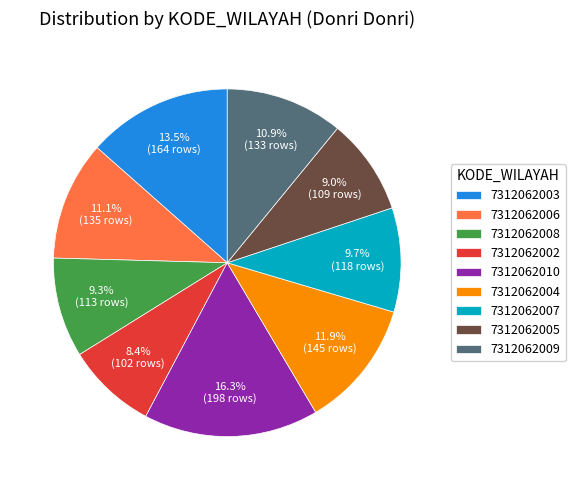

How many segments does this pie chart have?

9